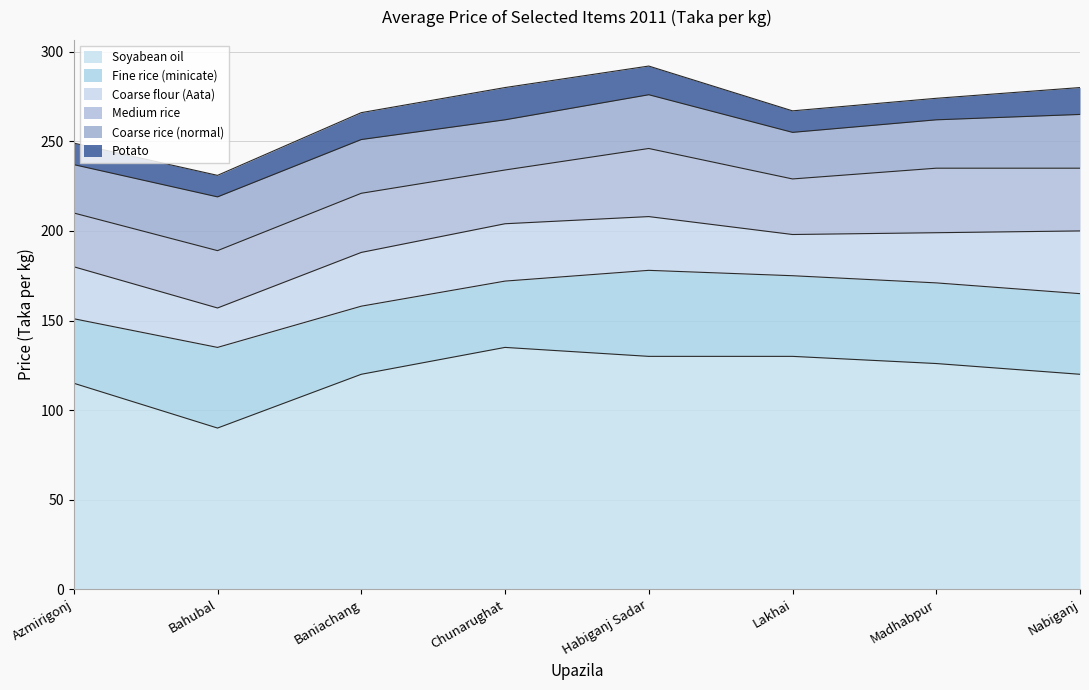

Reading right to left, transcribe all the data shown in this chart.

Soyabean oil: Nabiganj=120	Madhabpur=126	Lakhai=130	Habiganj Sadar=130	Chunarughat=135	Baniachang=120	Bahubal=90	Azmirigonj=115
Fine rice (minicate): Nabiganj=45	Madhabpur=45	Lakhai=45	Habiganj Sadar=48	Chunarughat=37	Baniachang=38	Bahubal=45	Azmirigonj=36
Coarse flour (Aata): Nabiganj=35	Madhabpur=28	Lakhai=23	Habiganj Sadar=30	Chunarughat=32	Baniachang=30	Bahubal=22	Azmirigonj=29
Medium rice: Nabiganj=35	Madhabpur=36	Lakhai=31	Habiganj Sadar=38	Chunarughat=30	Baniachang=33	Bahubal=32	Azmirigonj=30
Coarse rice (normal): Nabiganj=30	Madhabpur=27	Lakhai=26	Habiganj Sadar=30	Chunarughat=28	Baniachang=30	Bahubal=30	Azmirigonj=27
Potato: Nabiganj=15	Madhabpur=12	Lakhai=12	Habiganj Sadar=16	Chunarughat=18	Baniachang=15	Bahubal=12	Azmirigonj=12